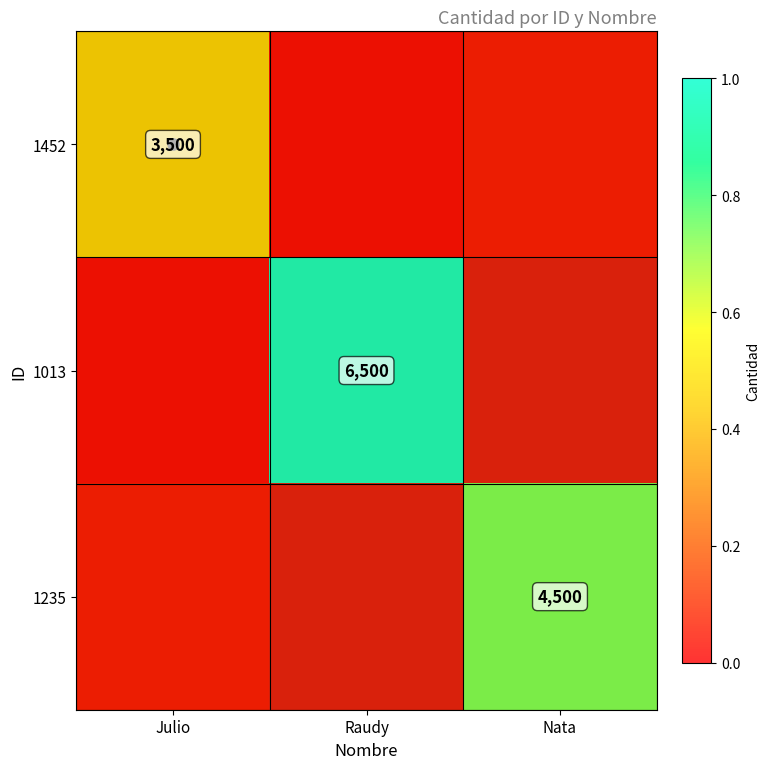

Is the value of 1013 at Julio greater than the value of 1235 at Julio?

No